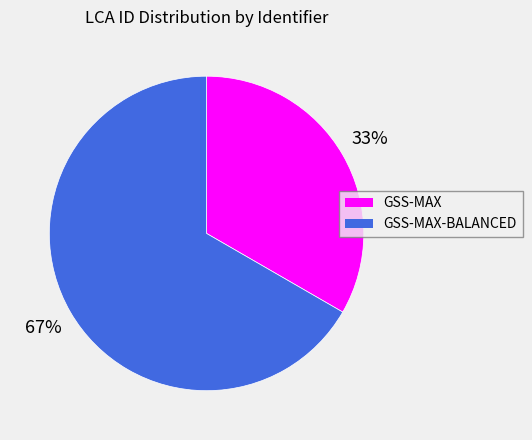

Does any single category account for the majority?

Yes